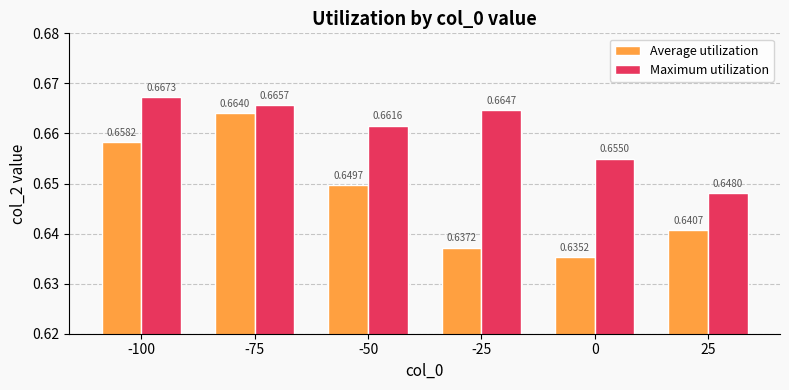

List the series in order of their overall mean, lowest first.

Average utilization, Maximum utilization